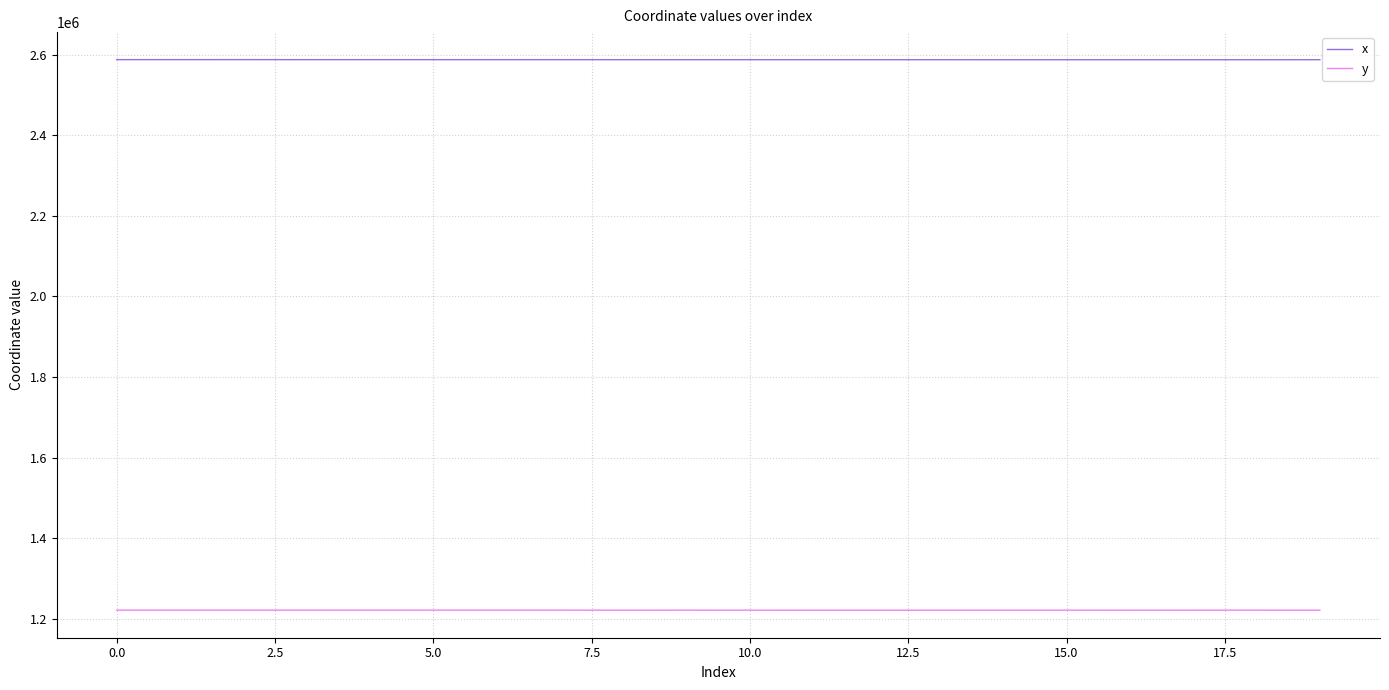

Count the number of categories in the chart.

20